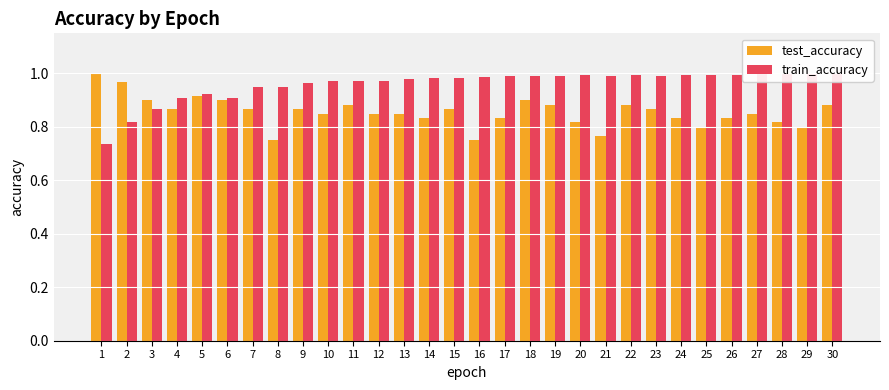

True or false: test_accuracy has a value of 0.9 at 3.

True